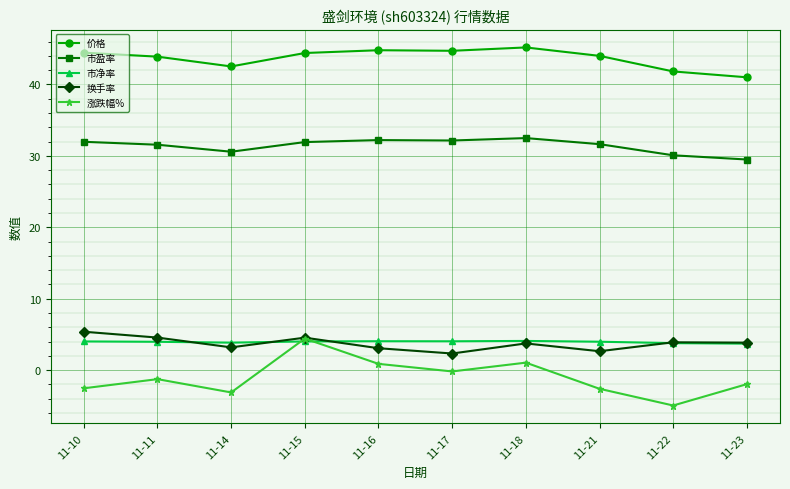

Is the value of 涨跌幅% at 11-11 greater than the value of 市净率 at 11-10?

No